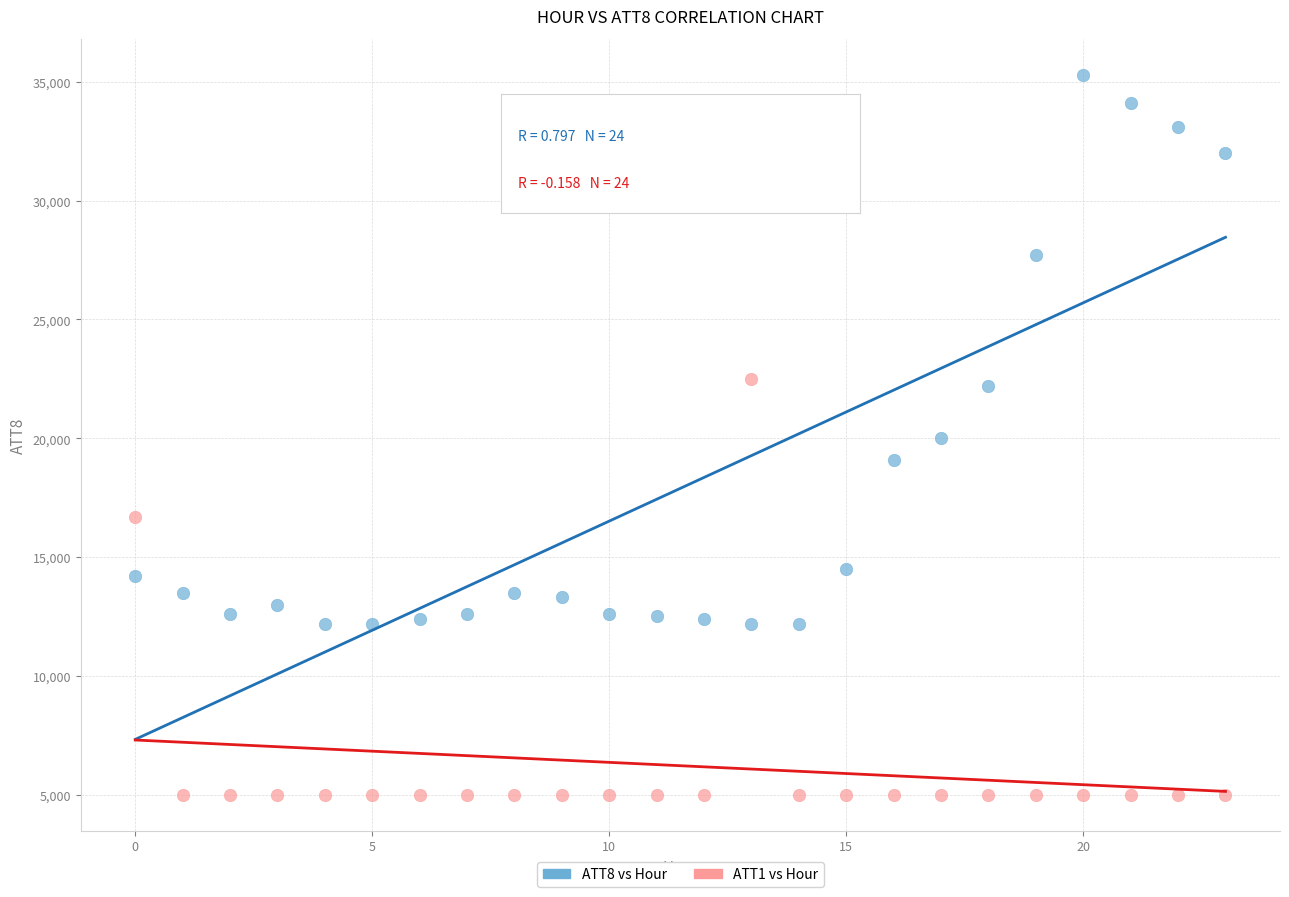

Across all data points, what is the range of Y values (max minus min)?

30300.0